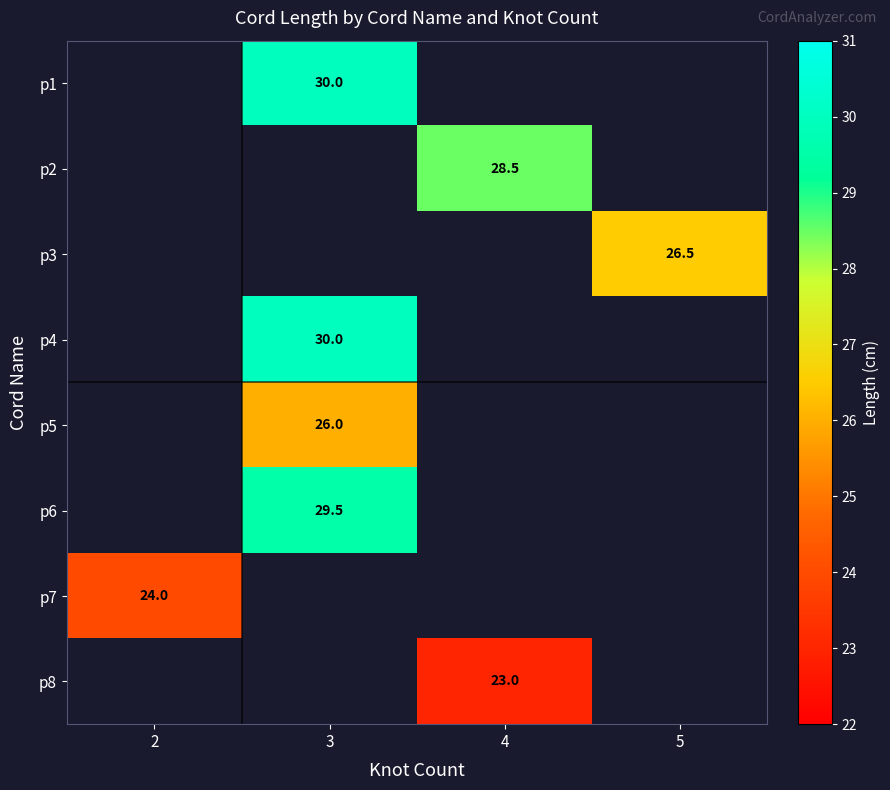

Is it true that p1 equals 30.0 at 3?

True